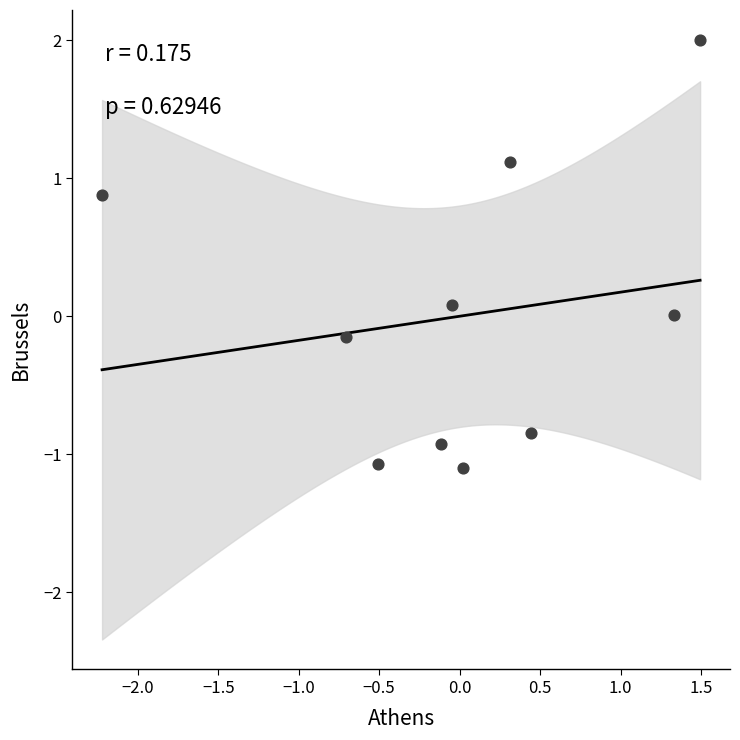

What is the range of X values (max minus min)?

3.7